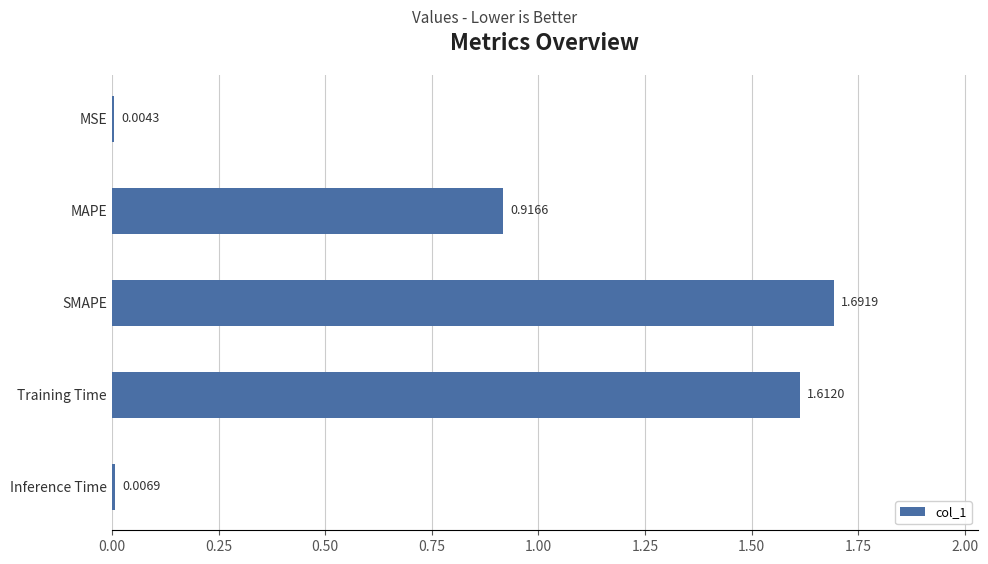

Where is the data nearest to the value 0?

MSE